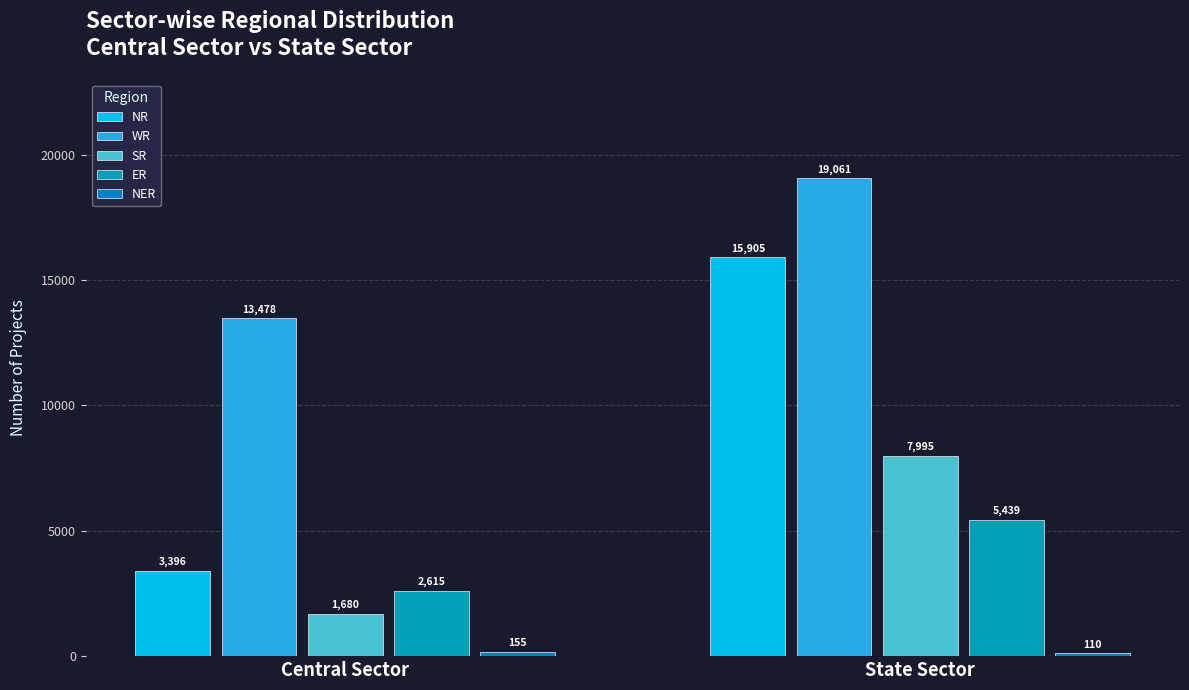

True or false: WR has a value of 7276 at State Sector.

False